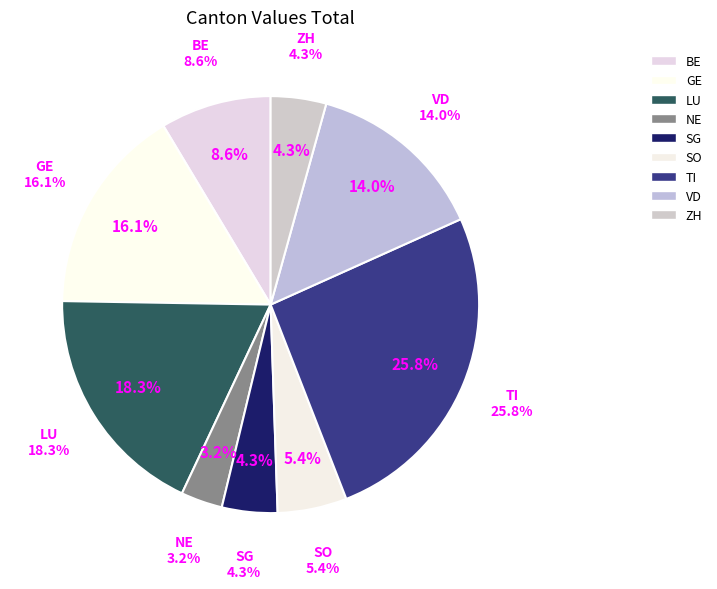

Is the sum of SO and NE greater than half?

No